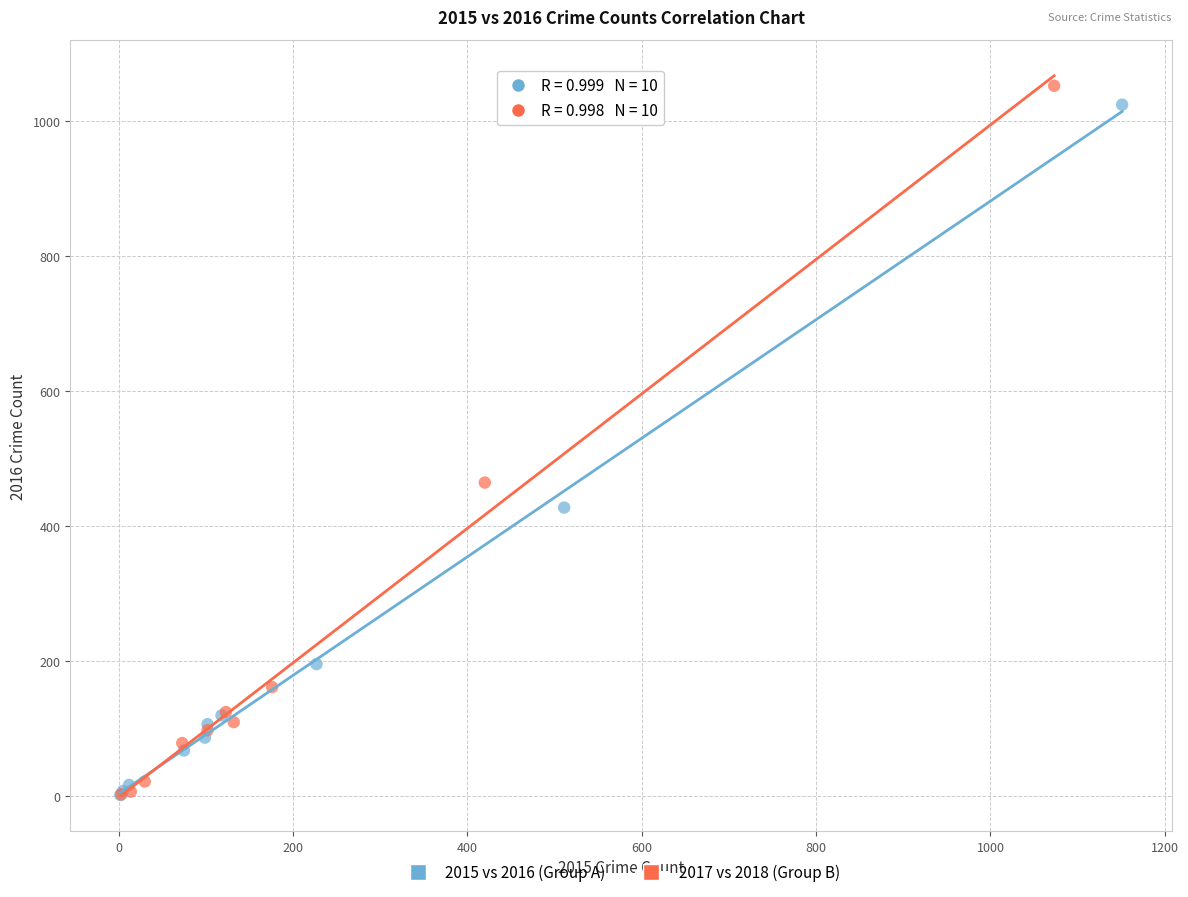

Which series has the widest spread of Y values?

2017 vs 2018 (Group B)